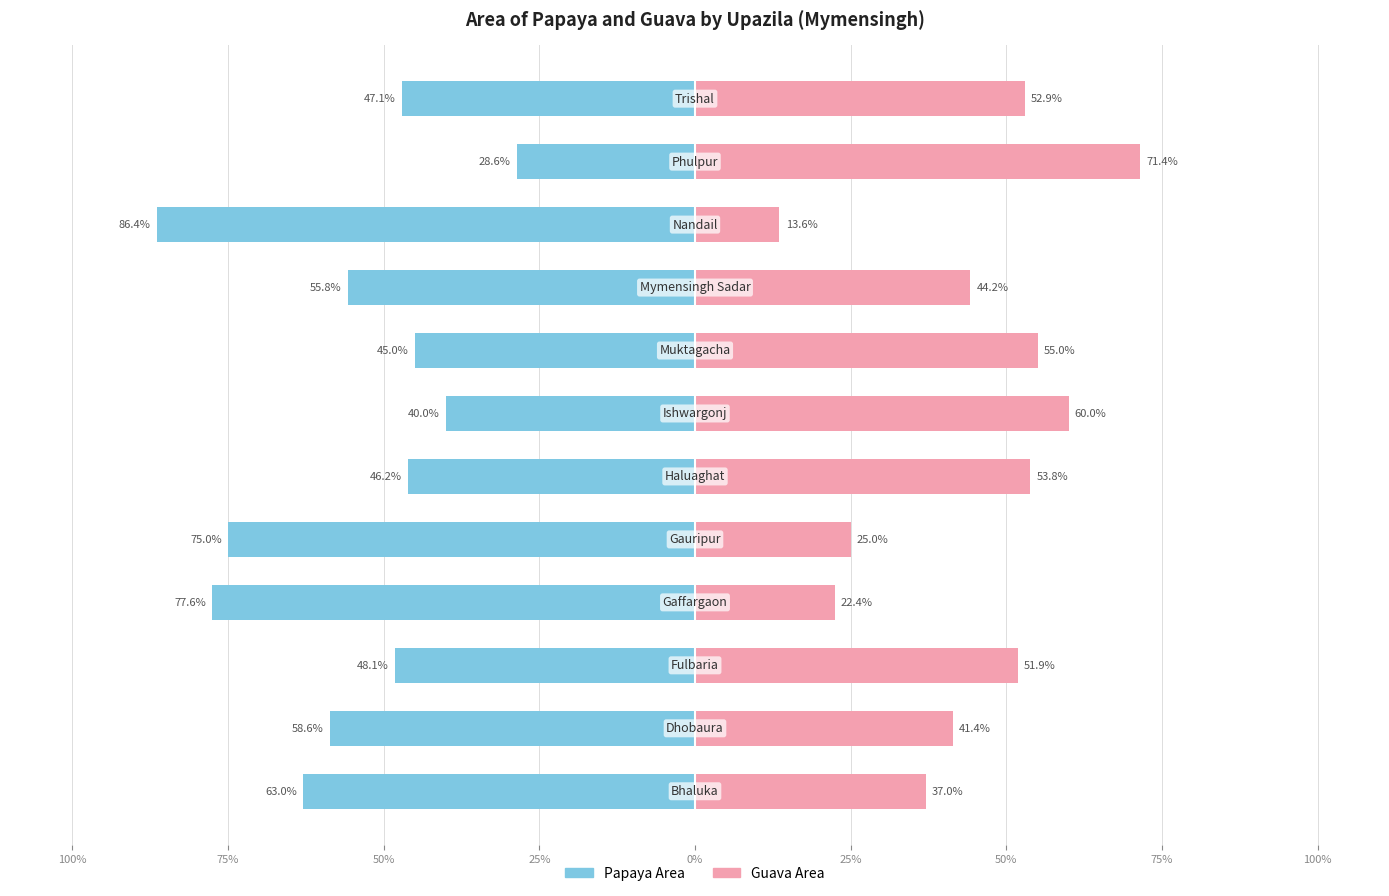

How many bars are there in each group?

2